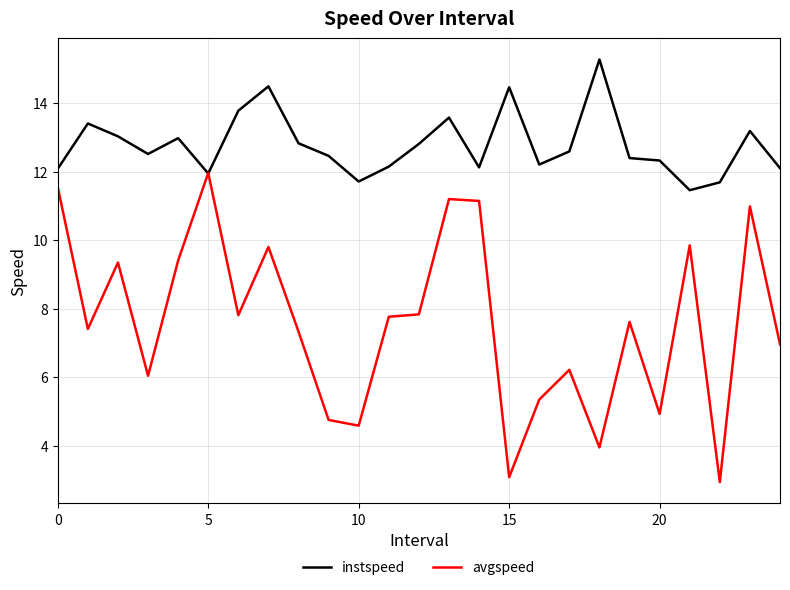

Rank the series by their average value, from lowest to highest.

avgspeed, instspeed